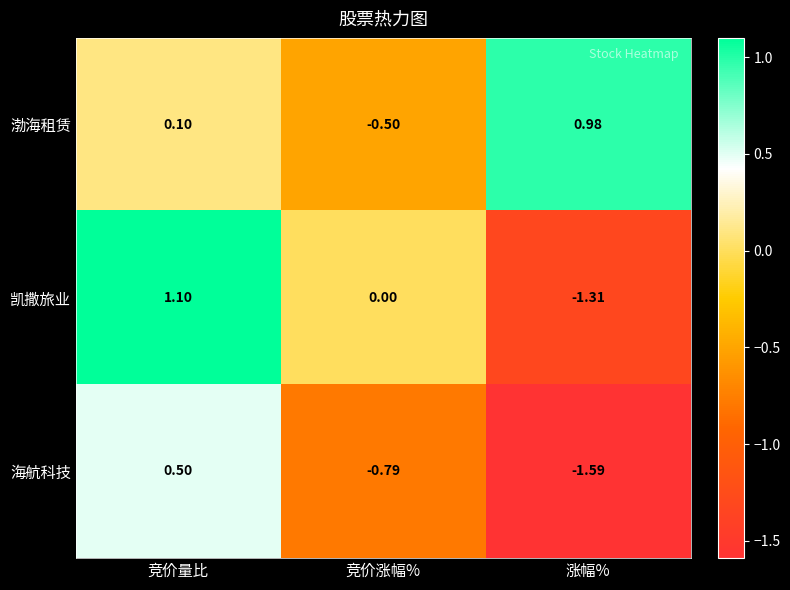

Between 竞价涨幅% and 涨幅%, which series saw the biggest shift?

渤海租赁